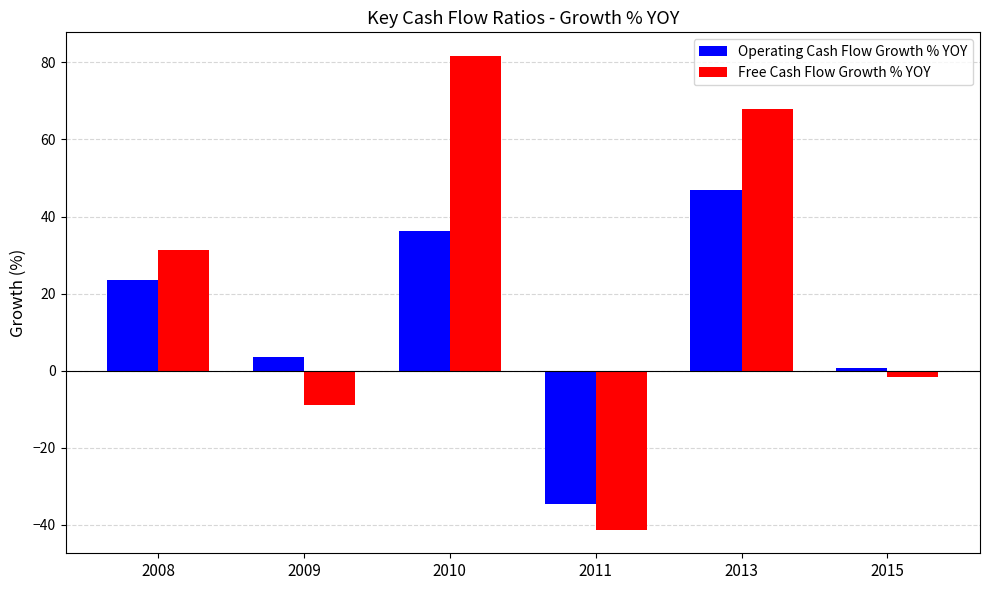

Is it true that Operating Cash Flow Growth % YOY equals 0.6 at 2015?

True